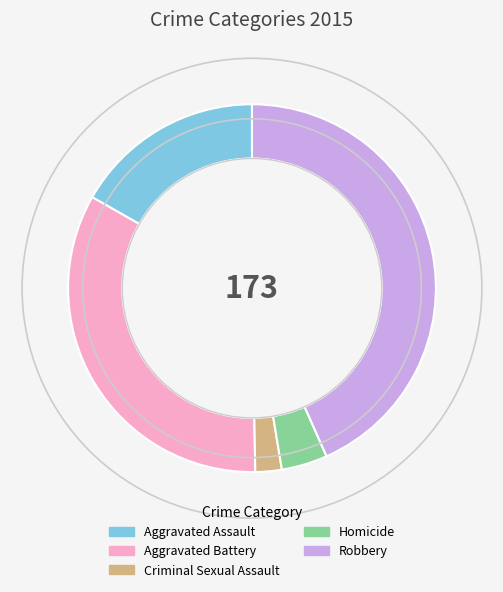

What is the smallest slice in the pie chart?

Criminal Sexual Assault